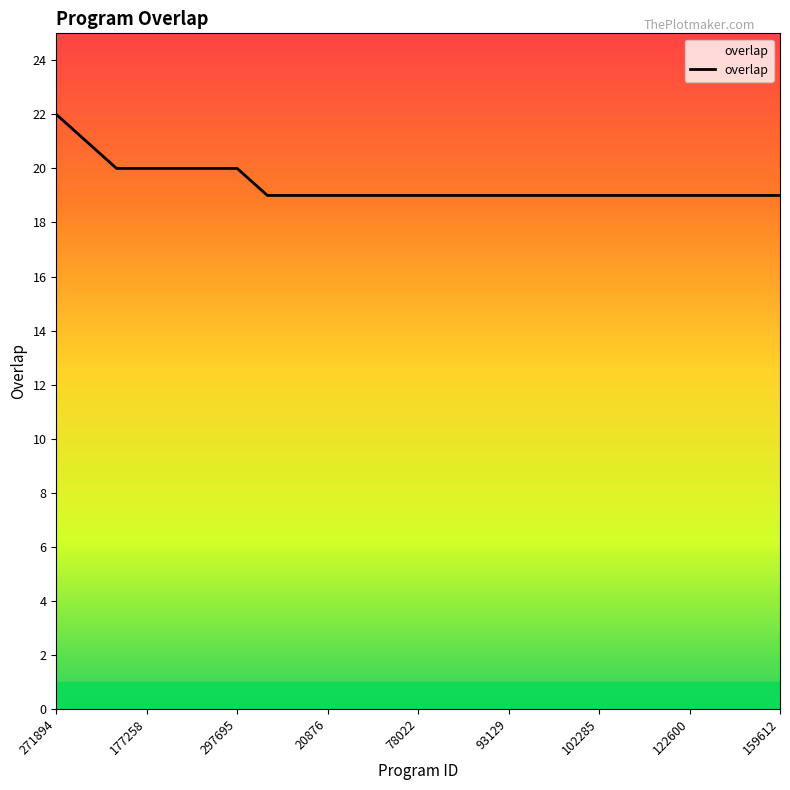

Count the values in the range 19 to 20.

23